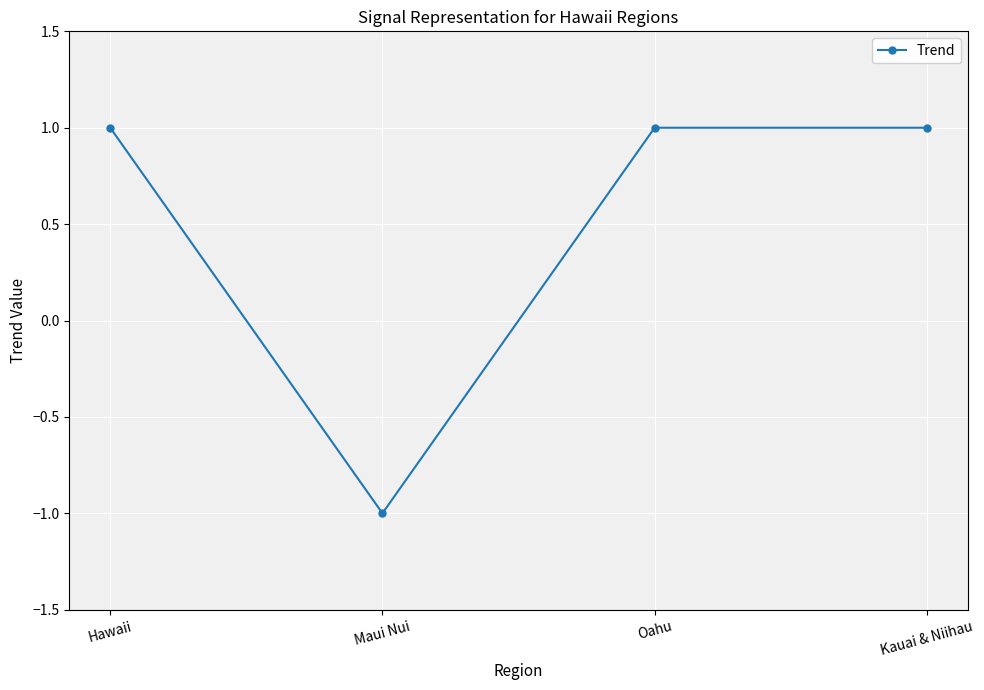

What is the ratio of the value at Kauai & Niihau to the value at Oahu?

1.0